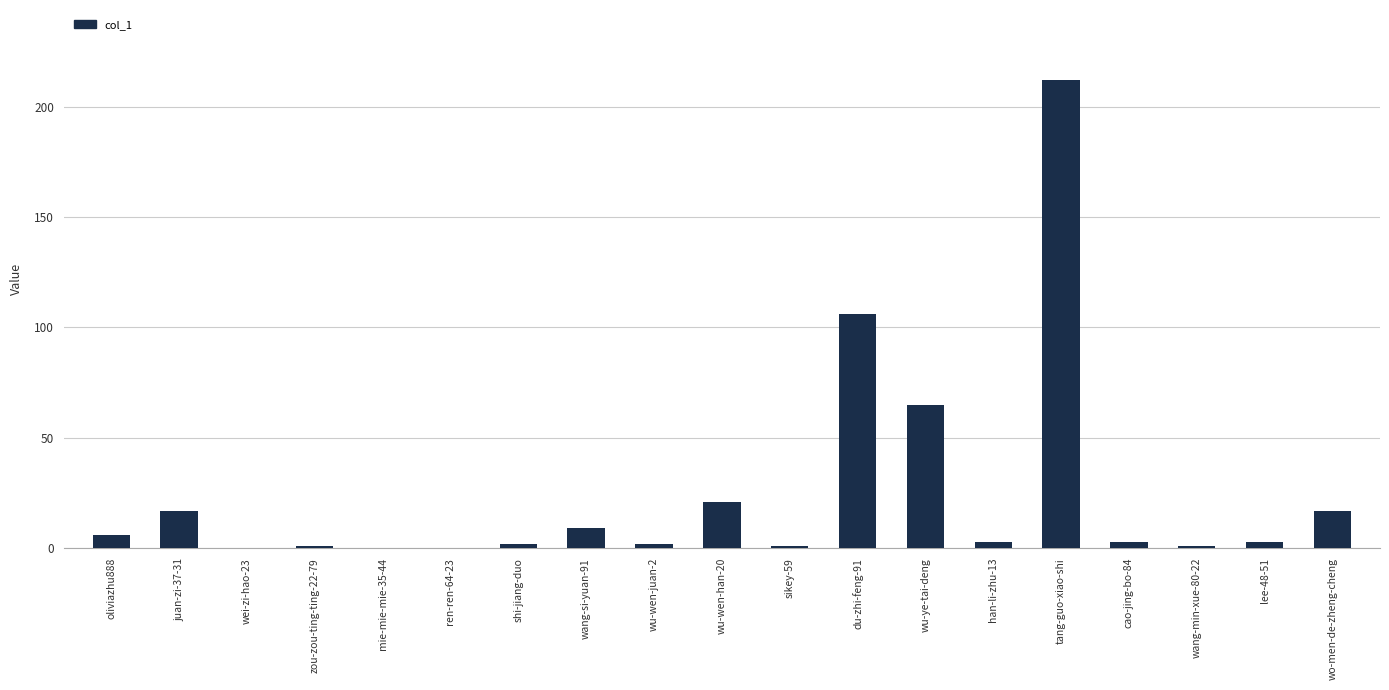

Is it true that the value at wei-zi-hao-23 is -145?

False